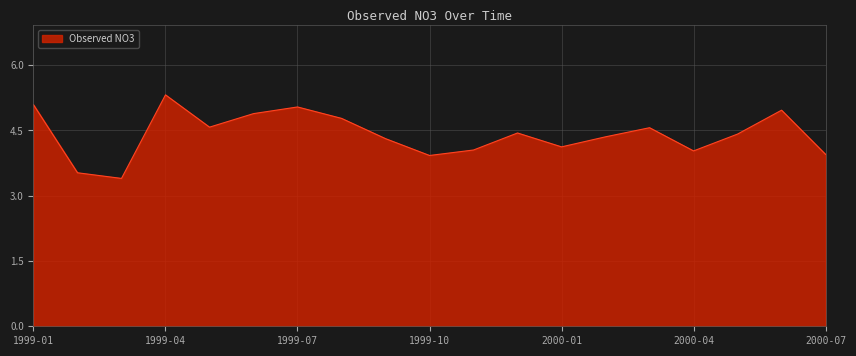

What is the greatest value displayed?

5.3